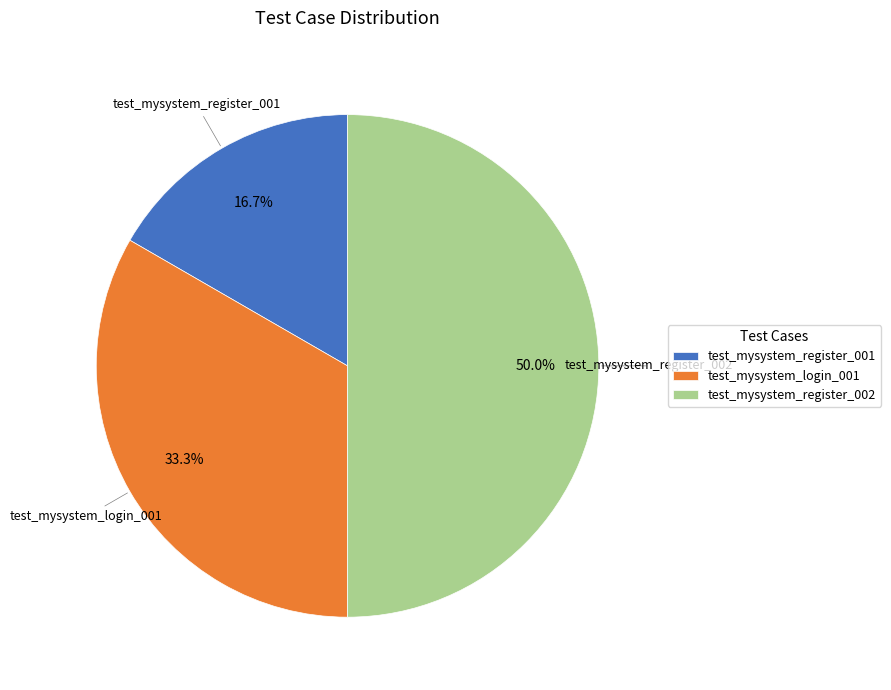

Does test_mysystem_register_001 represent more than half of the total?

No